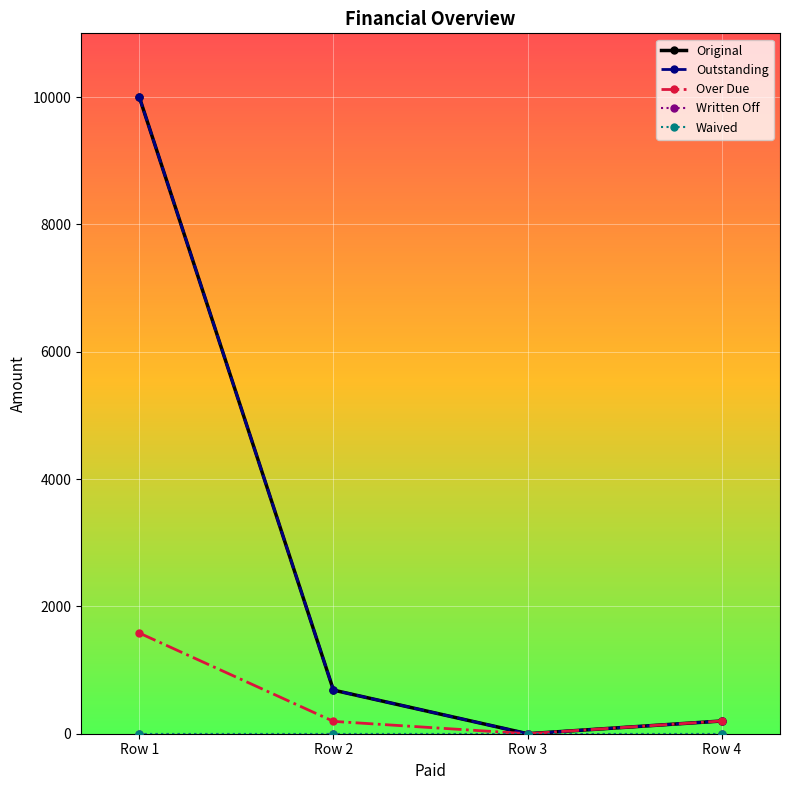

Is this an area chart (filled region under the line)?

No